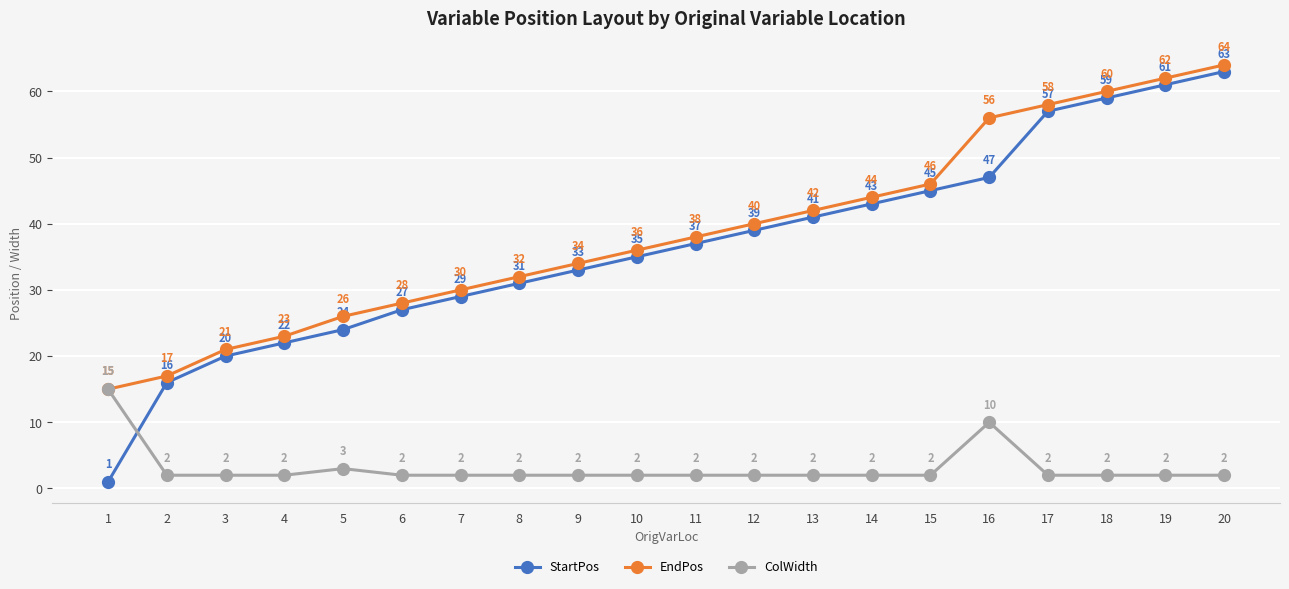

What are all the series names shown in the legend?

StartPos, EndPos, ColWidth